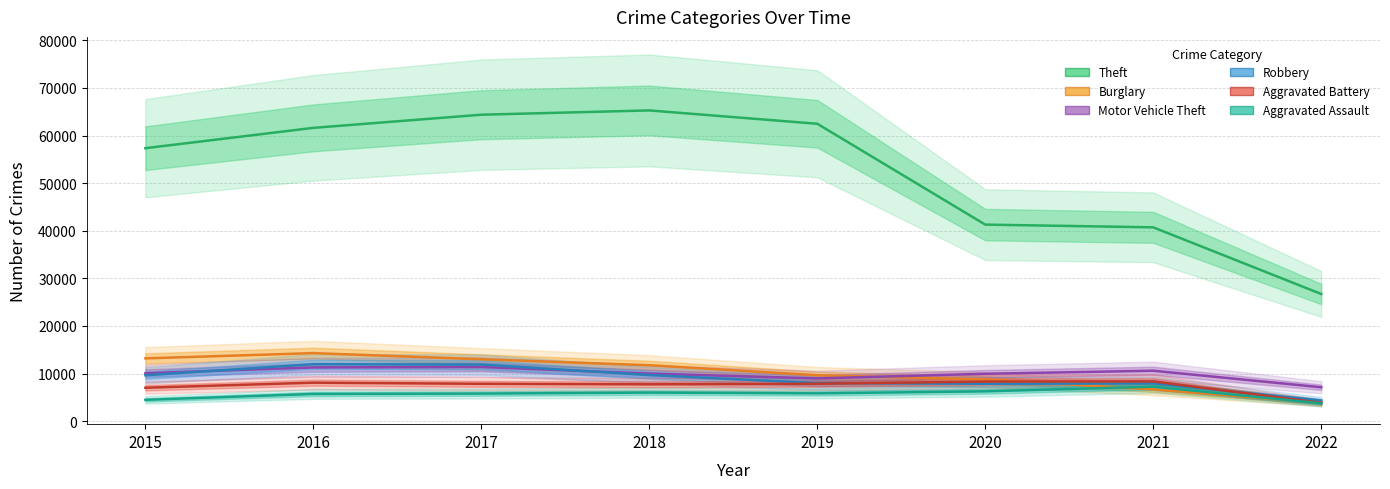

At 2021, list the series in order from smallest to largest.

Burglary, Aggravated Assault, Robbery, Aggravated Battery, Motor Vehicle Theft, Theft